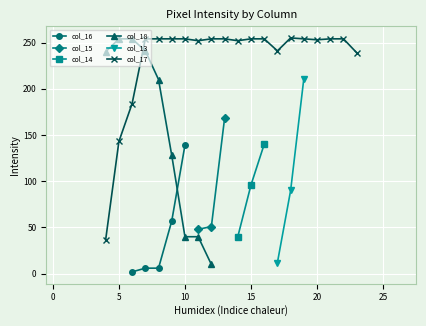

List the labels in order of col_18 value, largest first.

5, 6, 7, 4, 8, 9, 10, 11, 12, 0, 1, 2, 3, 13, 14, 15, 16, 17, 18, 19, 20, 21, 22, 23, 24, 25, 26, 27